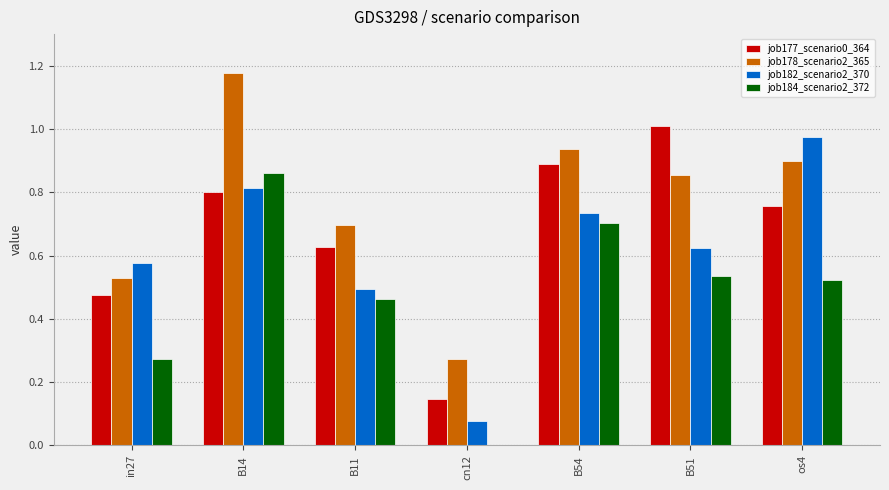

How many distinct data groups are displayed?

4